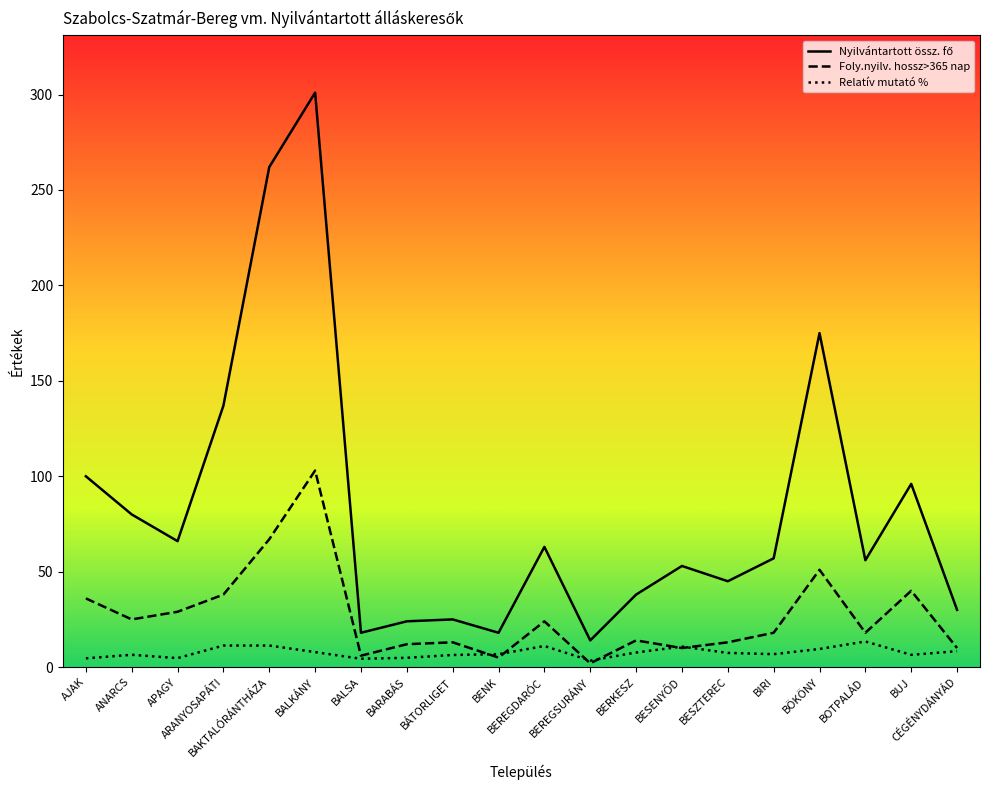

What is the greatest value displayed?

301.0